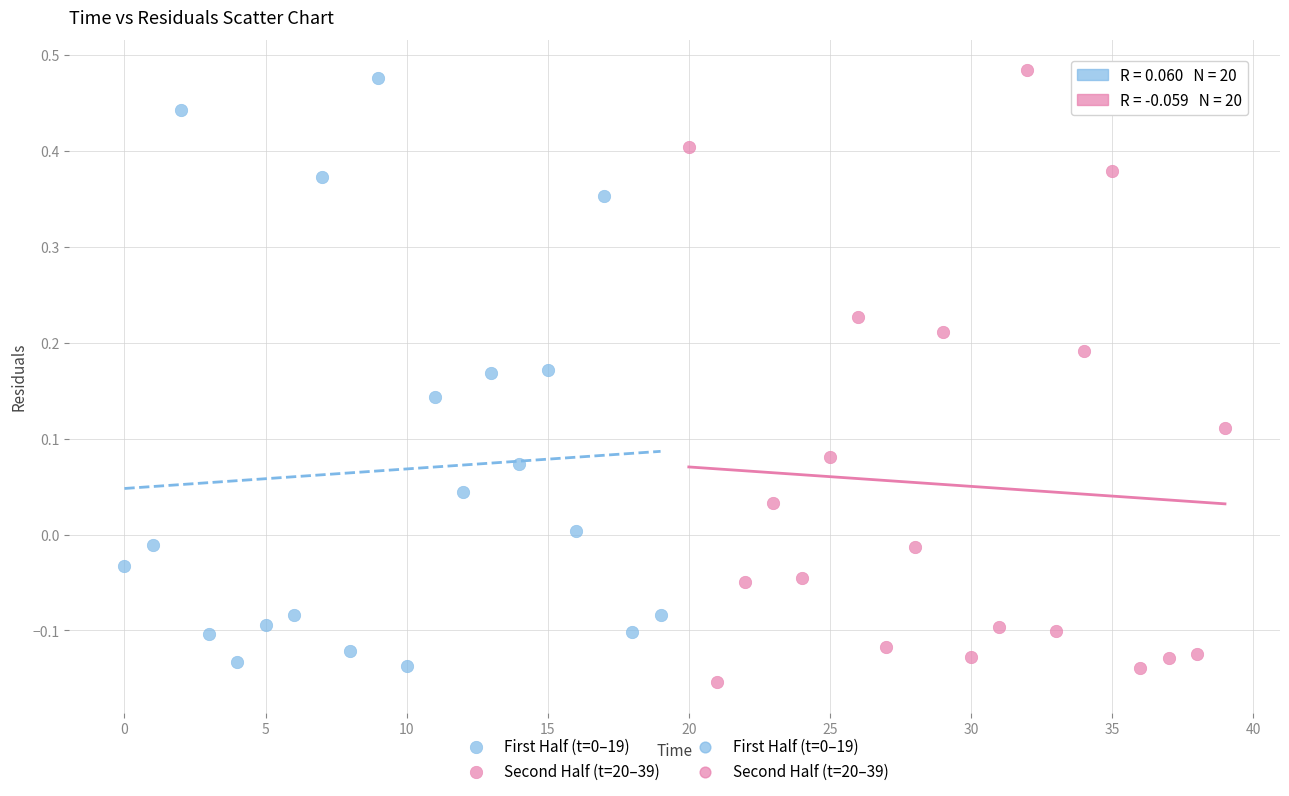

Which series contains the lowest Y value?

Second Half (t=20–39)